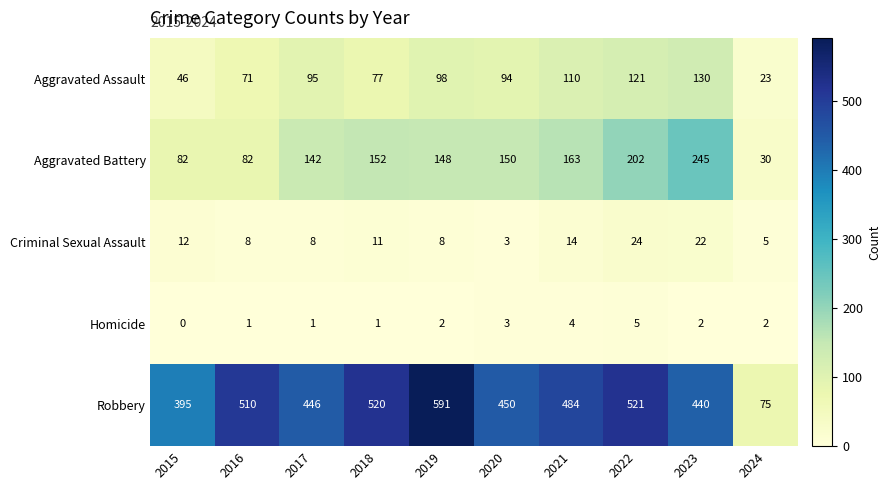

Which label corresponds to the smallest value in the chart?

2015